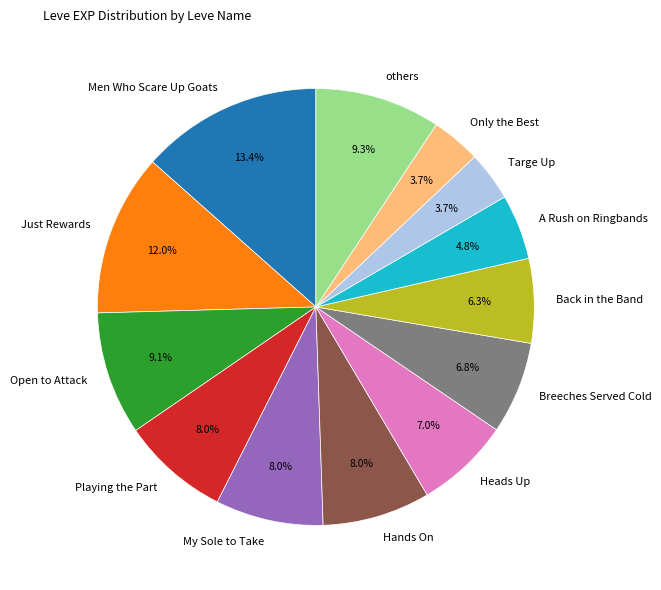

What portion of the pie excludes Back in the Band?

93.7%